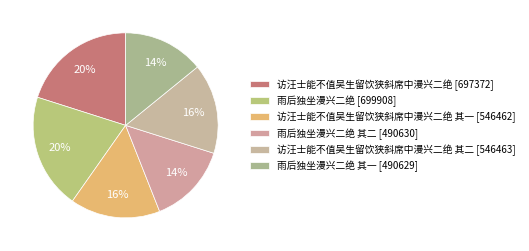

How many slices are in this pie chart?

6